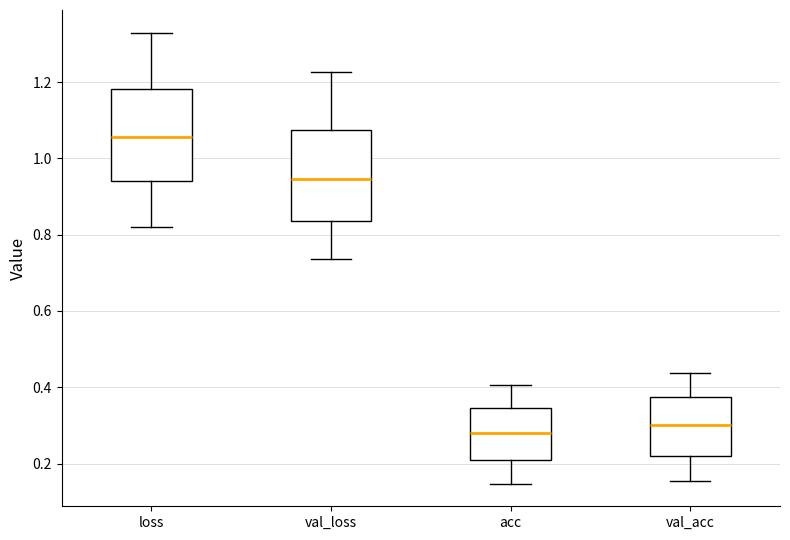

Reading left to right, read every box against the y-axis: the position of its median line, the range the box covers, and the ends of its whiskers. The values are not printed on the chart, so give them approximately, as read against the axis.

loss: median 1.06, box 0.94 to 1.18, whiskers 0.82 to 1.34
val_loss: median 0.94, box 0.84 to 1.08, whiskers 0.74 to 1.22
acc: median 0.28, box 0.20 to 0.34, whiskers 0.14 to 0.40
val_acc: median 0.30, box 0.22 to 0.38, whiskers 0.16 to 0.44